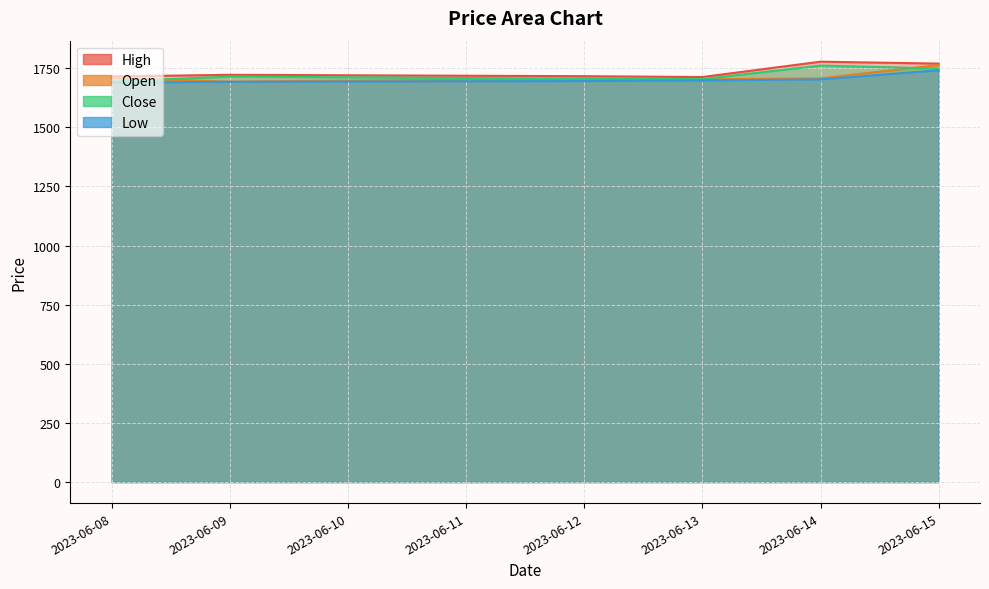

In Close, how many points are lower than both neighbors (excluding endpoints)?

1